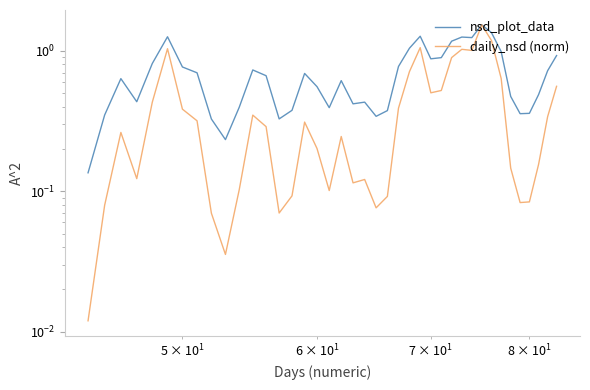

What is the greatest value displayed?

1.5